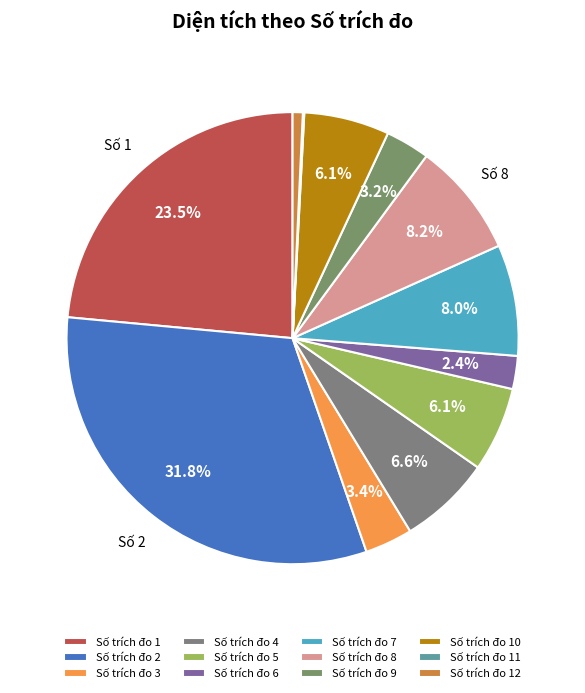

Which category has the biggest portion of the pie?

Số trích đo 2